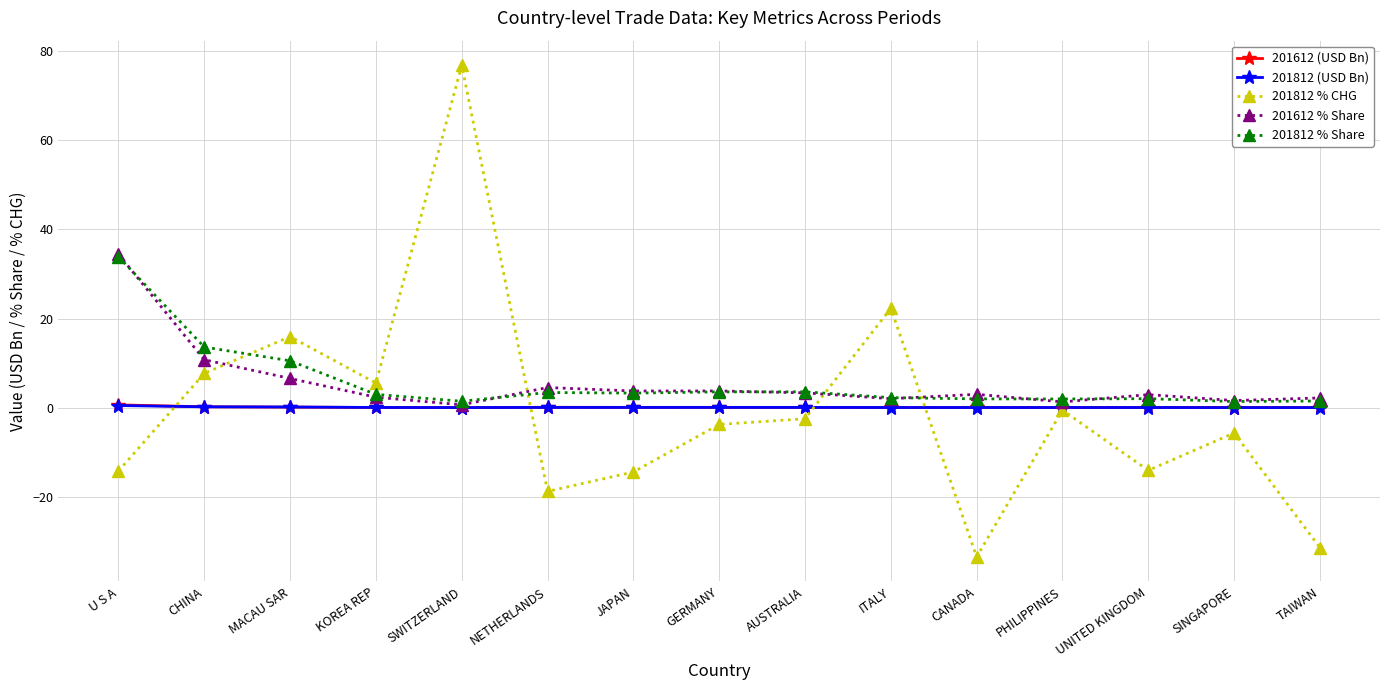

The value of 201812 % CHG at CANADA is -58.5. True or false?

False